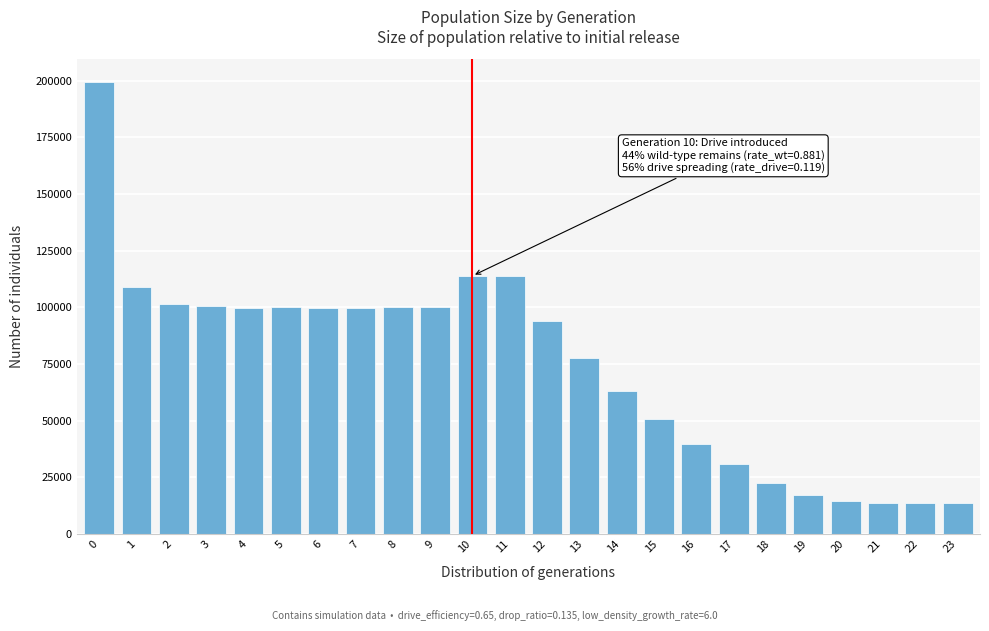

What is the value of the 5th bar from the left?

99782